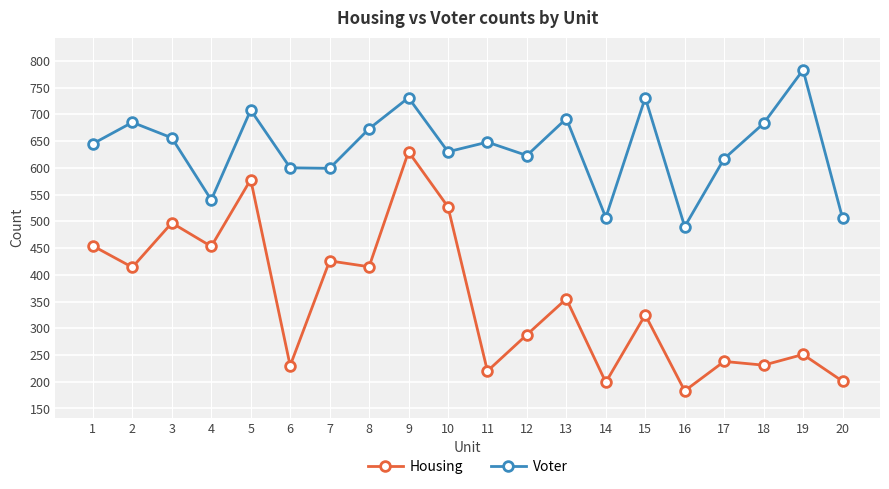

Does the chart display data point markers on the line(s)?

Yes